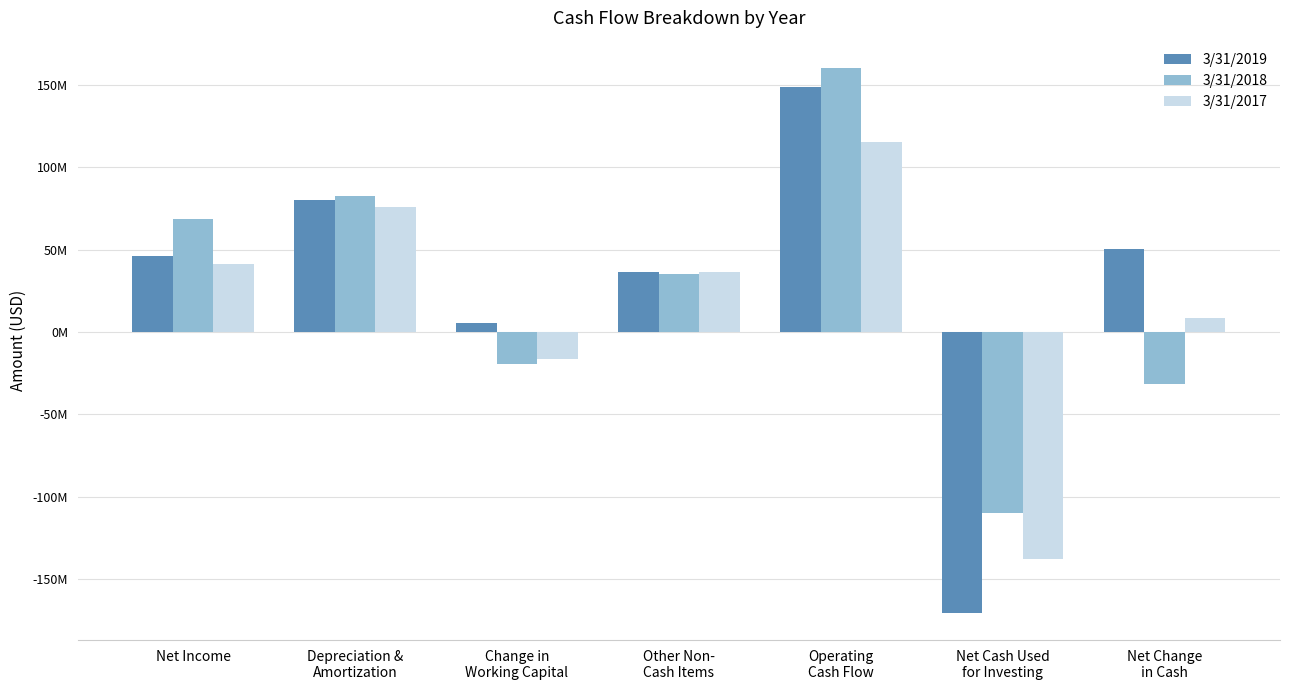

Does the chart contain stacked bars?

No